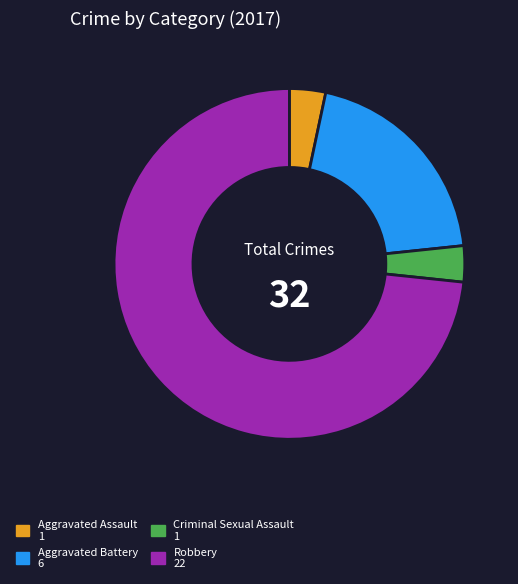

Do Aggravated Assault and Aggravated Battery together represent more than half of the pie?

No